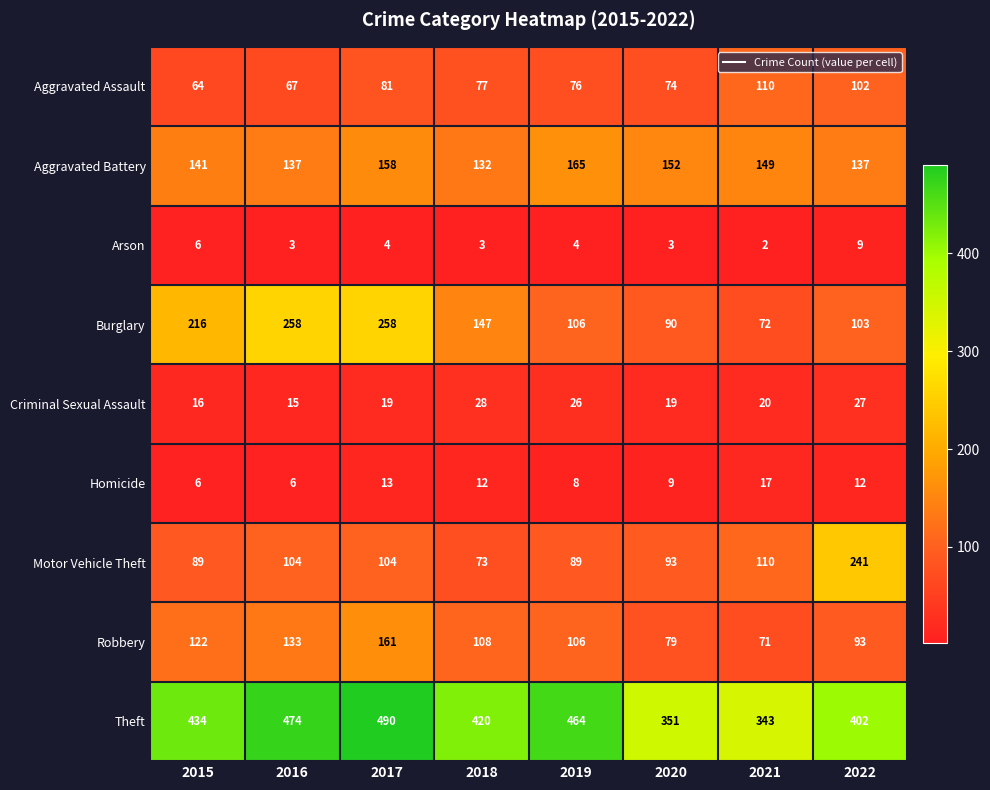

Rank the series by their maximum value, from highest to lowest.

Theft, Burglary, Motor Vehicle Theft, Aggravated Battery, Robbery, Aggravated Assault, Criminal Sexual Assault, Homicide, Arson